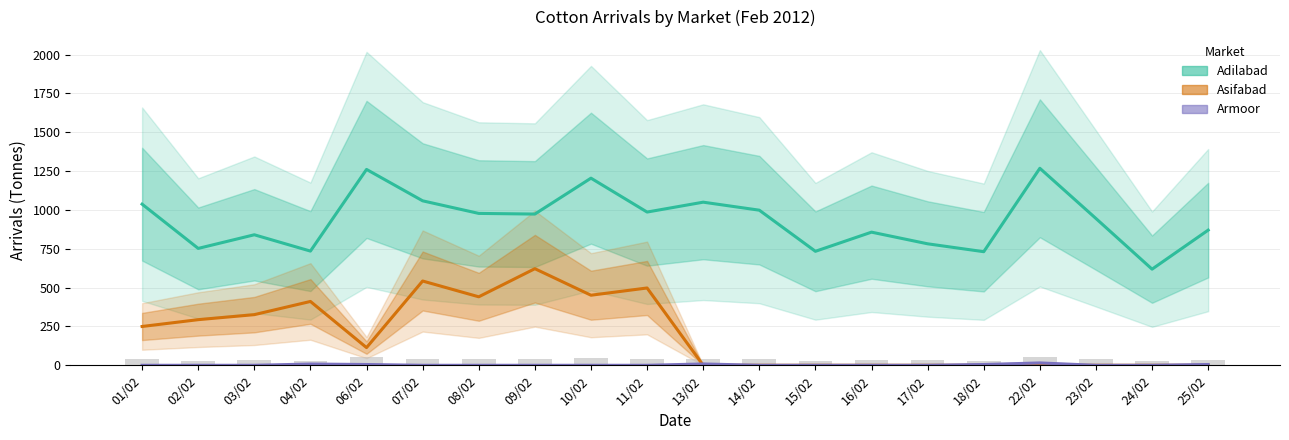

List the series in order of their overall mean, highest first.

Adilabad, Asifabad, Armoor